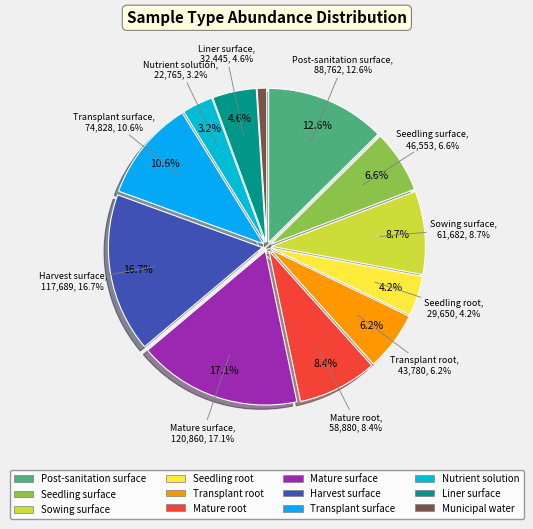

Which slice is the smallest?

Municipal water